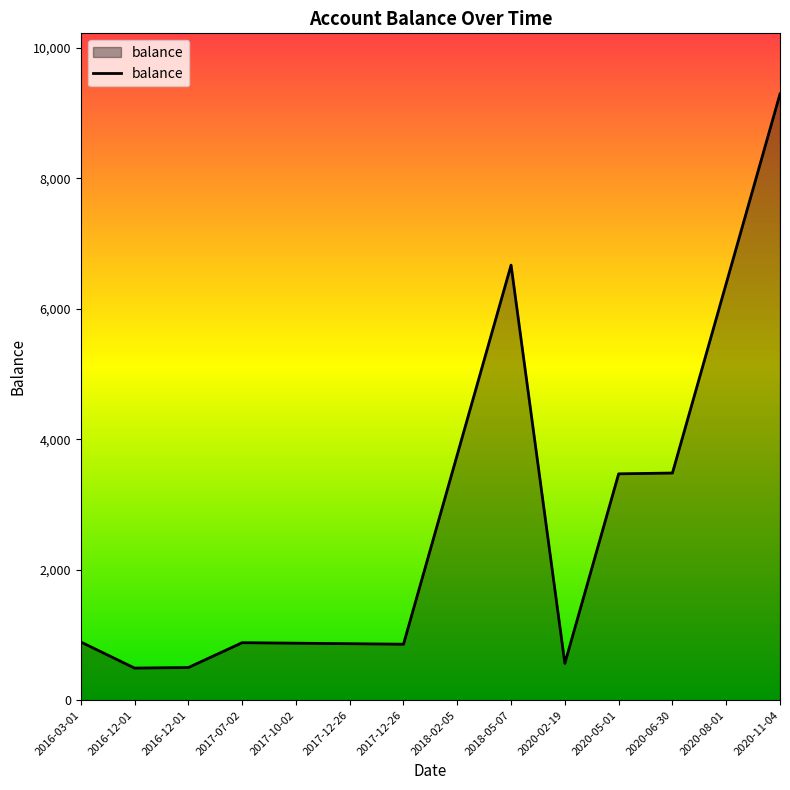

Does the chart display data point markers on the line(s)?

No